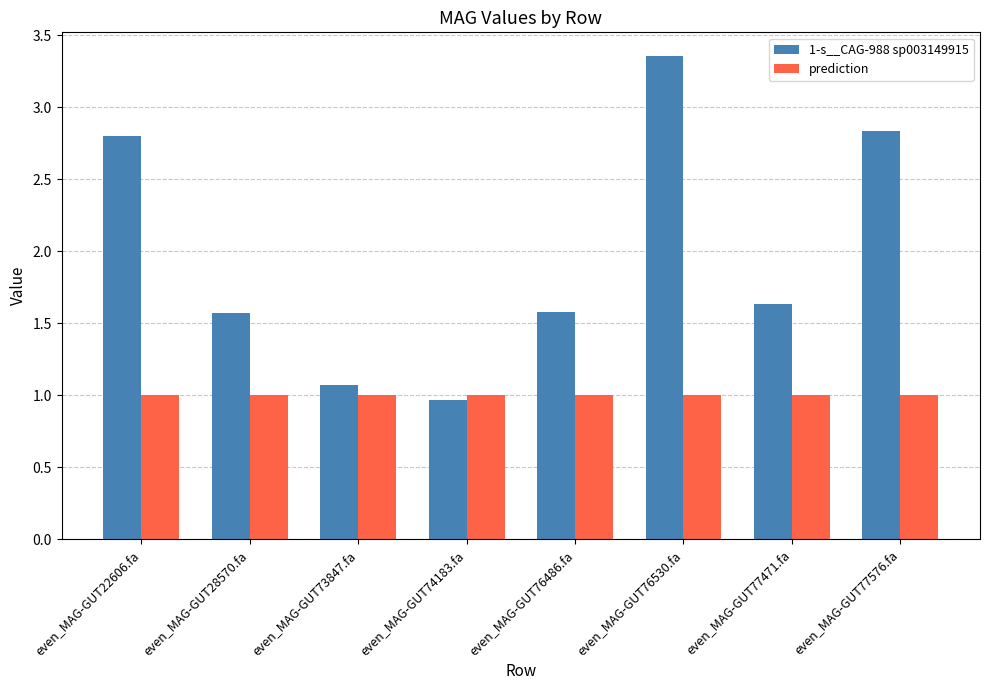

At which category is the sum across all series the highest?

even_MAG-GUT76530.fa